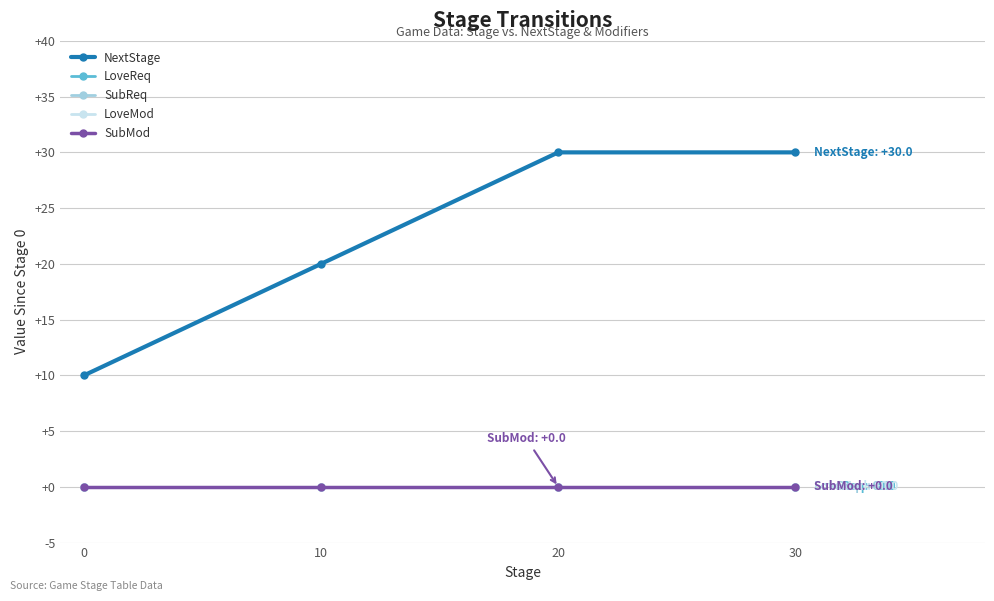

At how many categories does at least one series exceed 0?

4